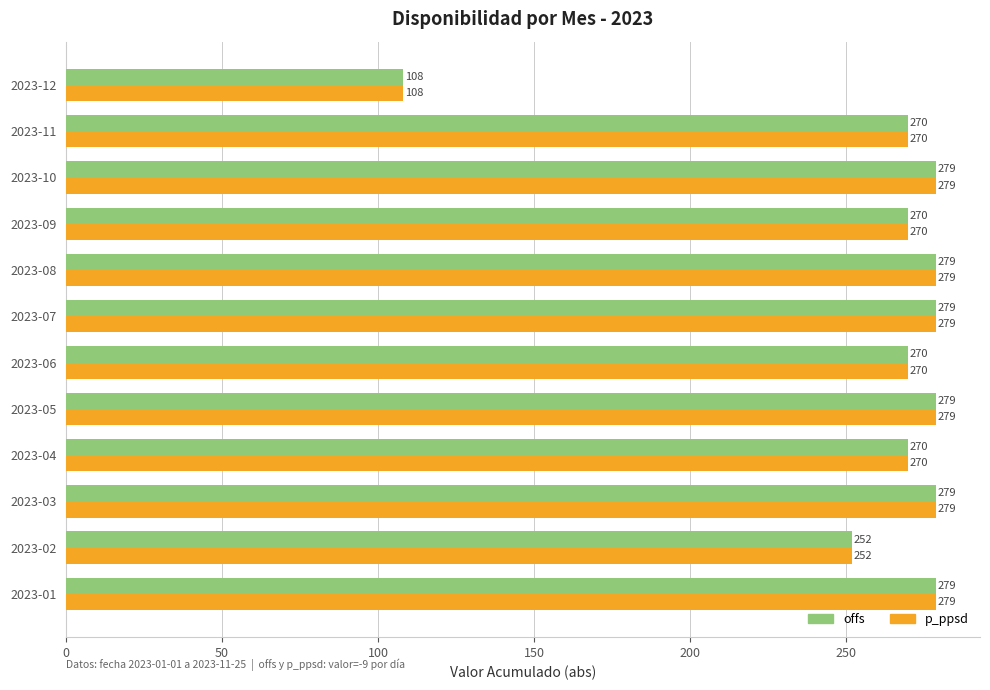

Is it true that offs equals 166 at 2023-09?

False